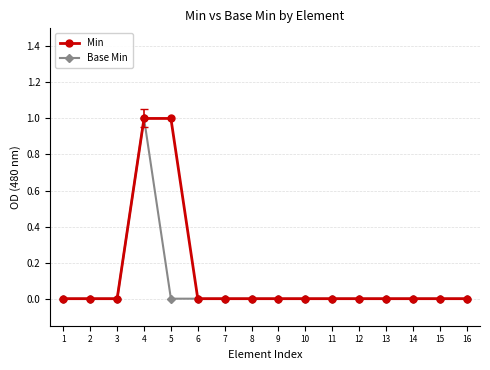

True or false: Min has a value of -1 at 1.

False